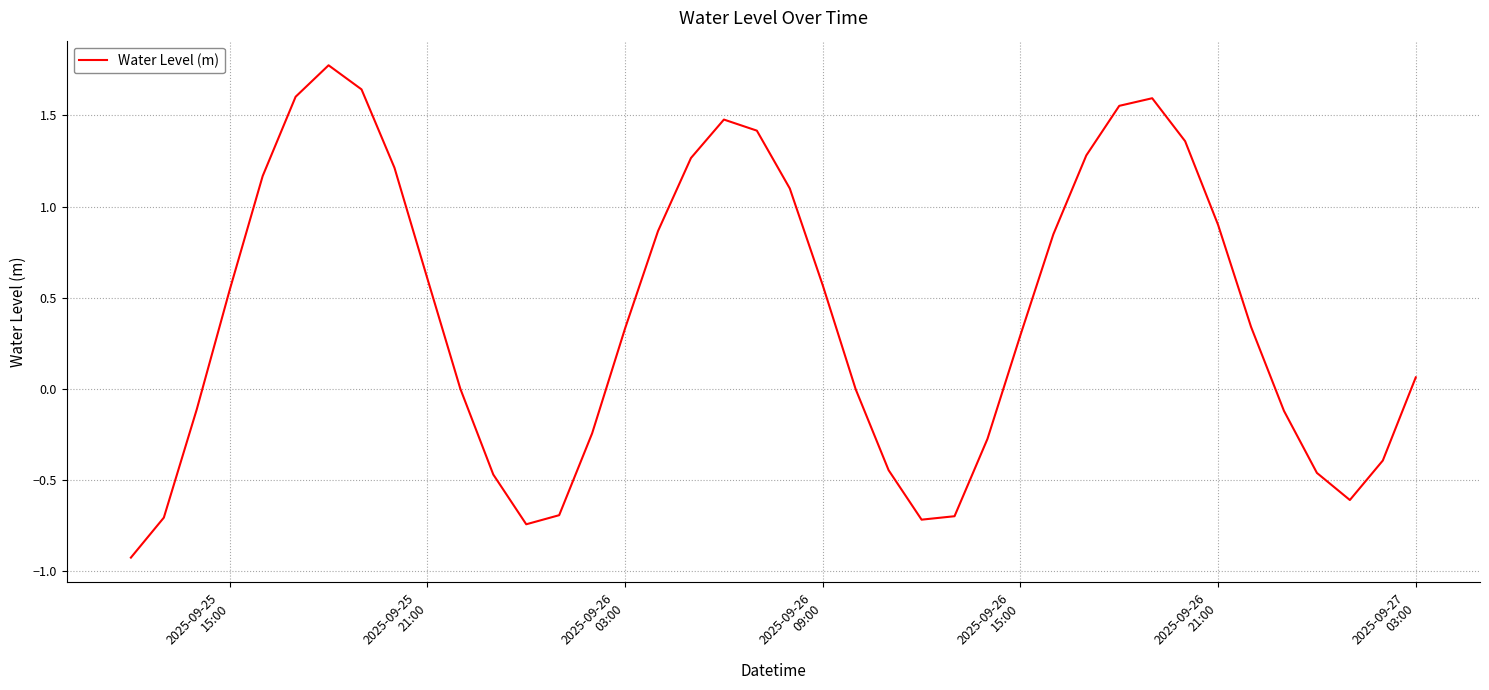

What is the difference between the maximum and minimum values?

2.7